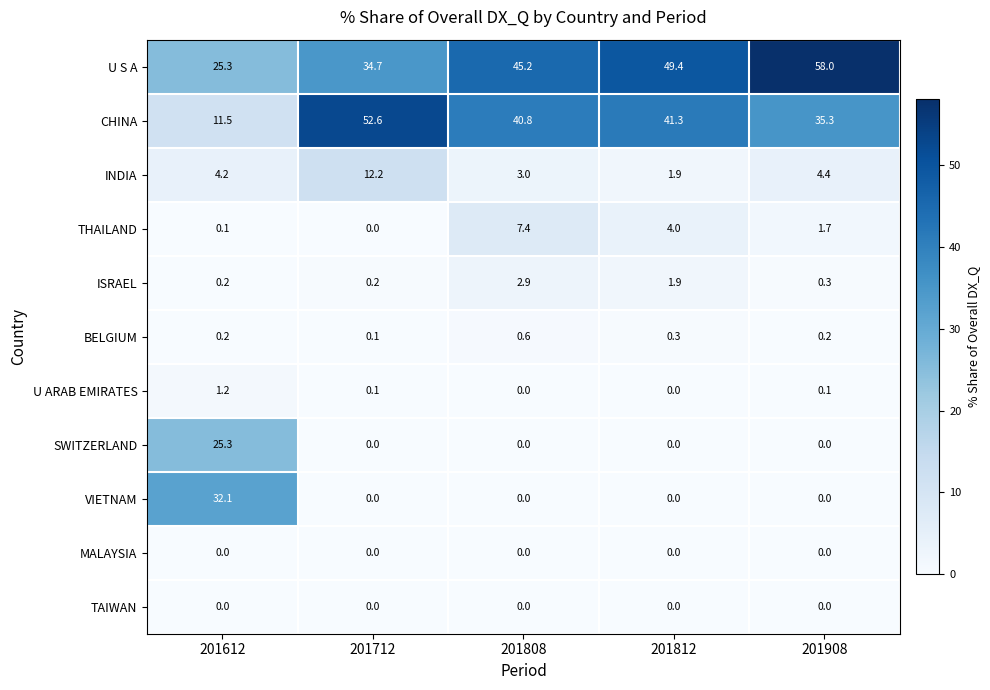

What is the difference between the highest and lowest values at 201612?

32.1